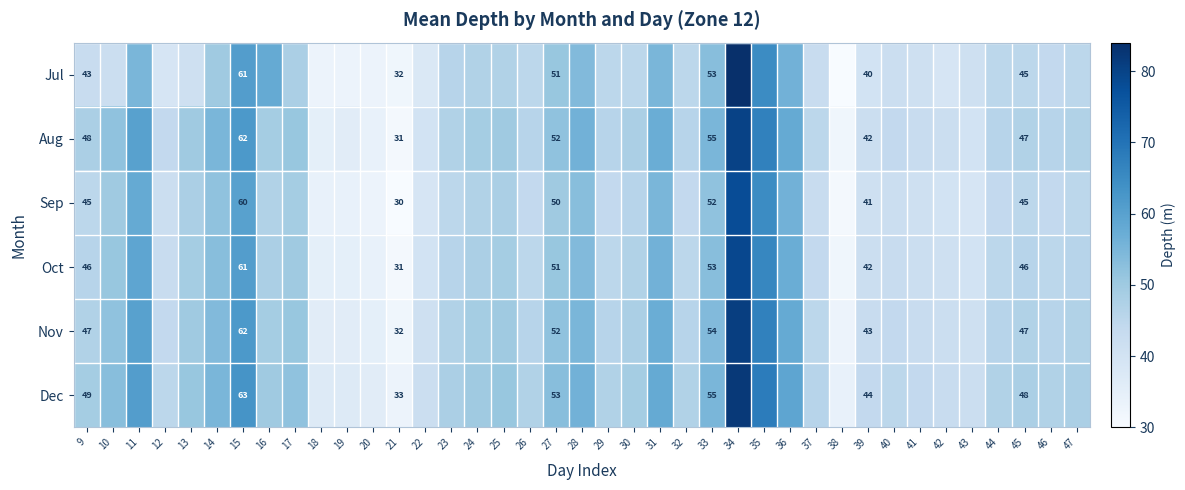

Which series changed the most between 21 and 27?

Aug